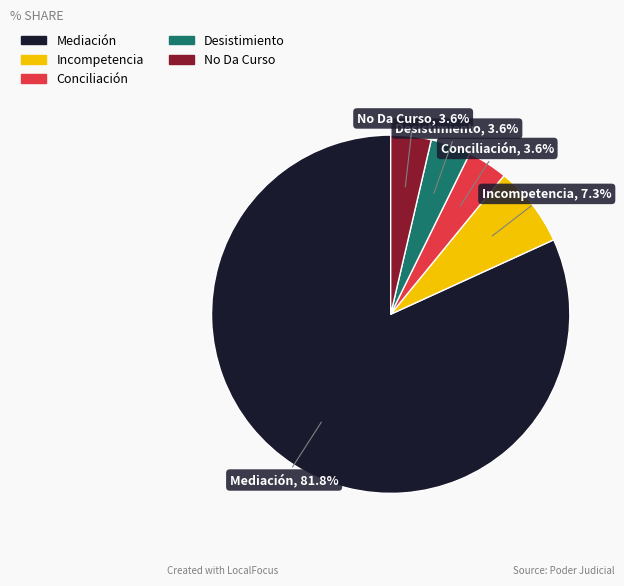

Which category has the biggest portion of the pie?

Mediación